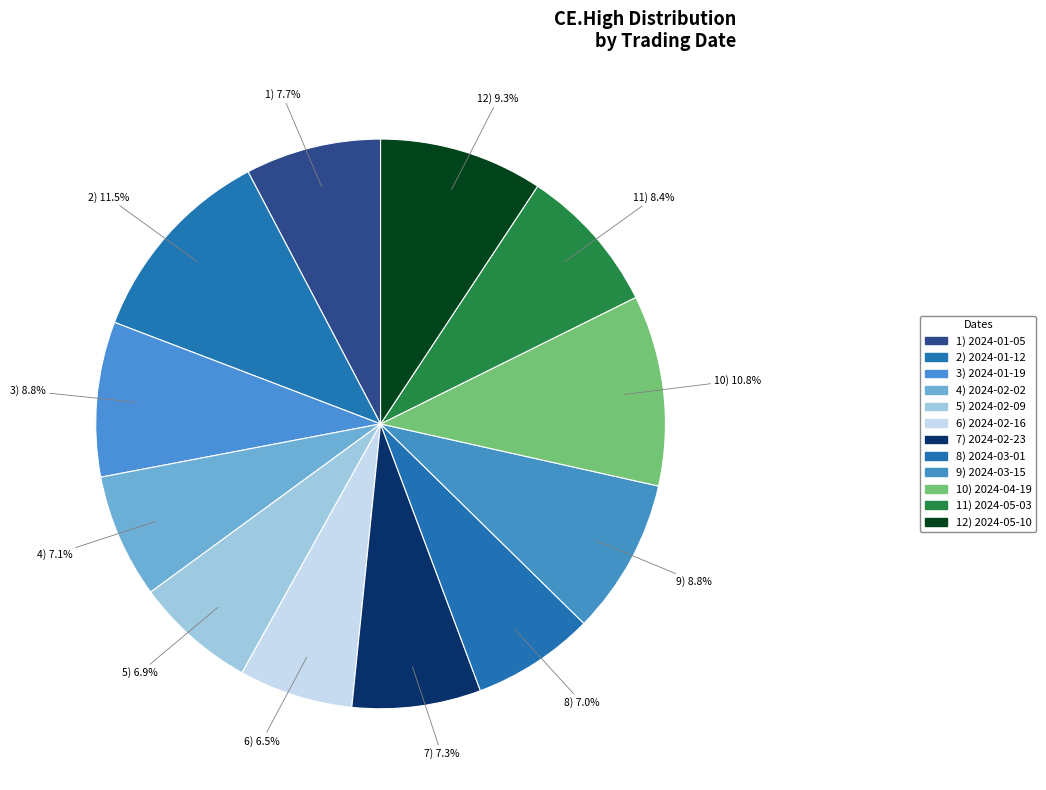

Count the number of slices in the pie.

12